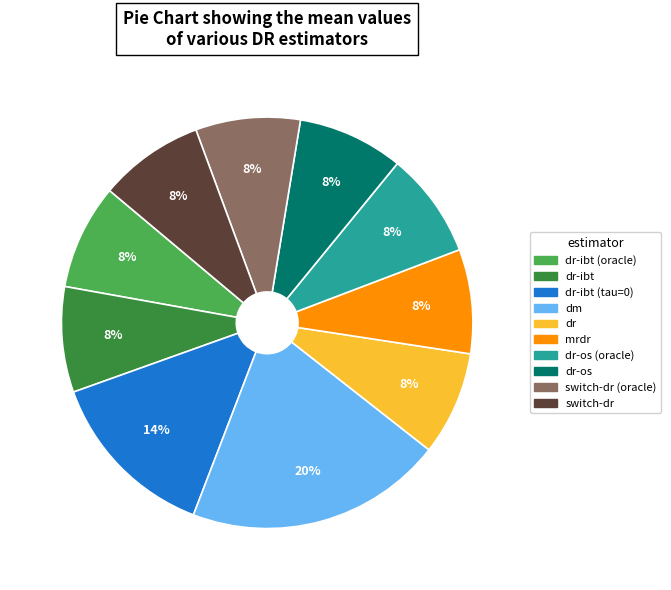

Does any single category account for the majority?

No